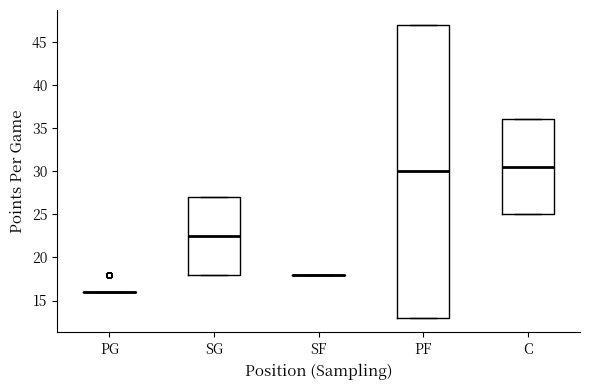

Comparing the boxes themselves (not the whiskers), which one is the tallest?

PF